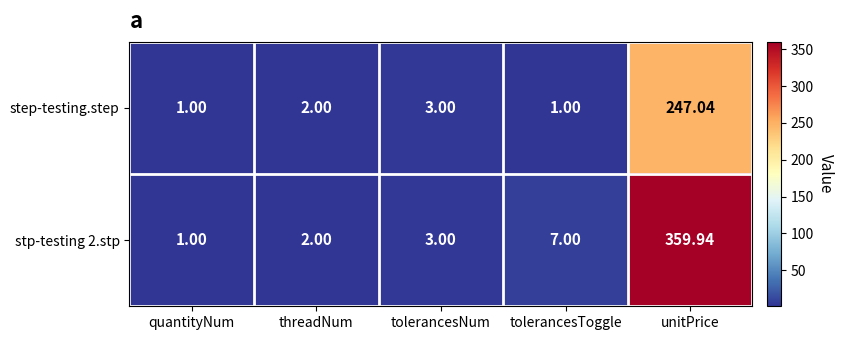

Rank the categories by stp-testing 2.stp value from highest to lowest.

unitPrice, tolerancesToggle, tolerancesNum, threadNum, quantityNum